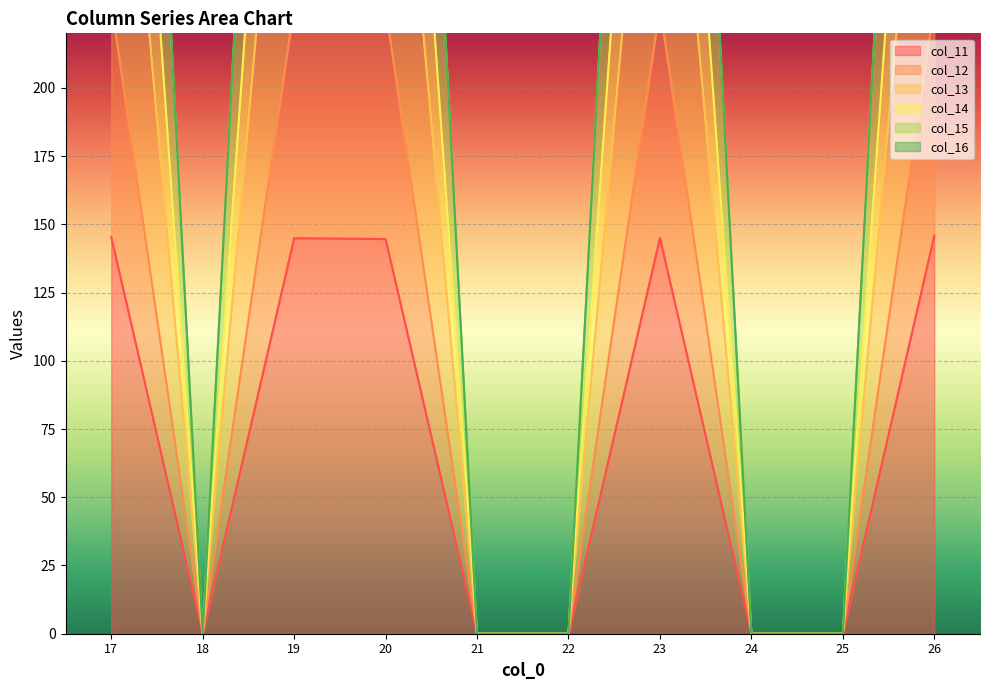

Is it true that col_11 equals 70.9 at 21?

False